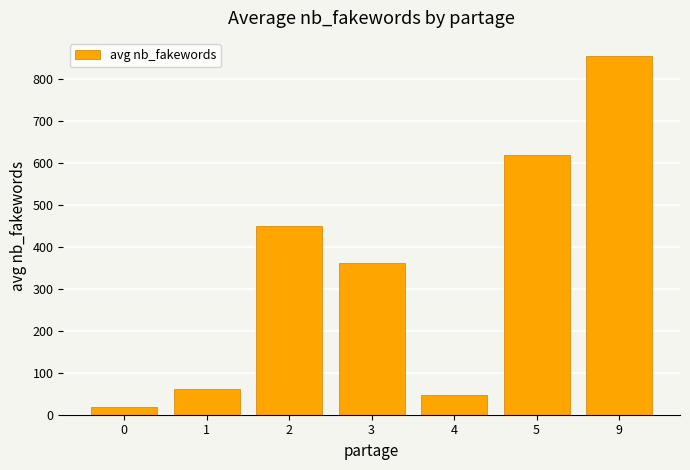

Which category has the highest value across all series?

9